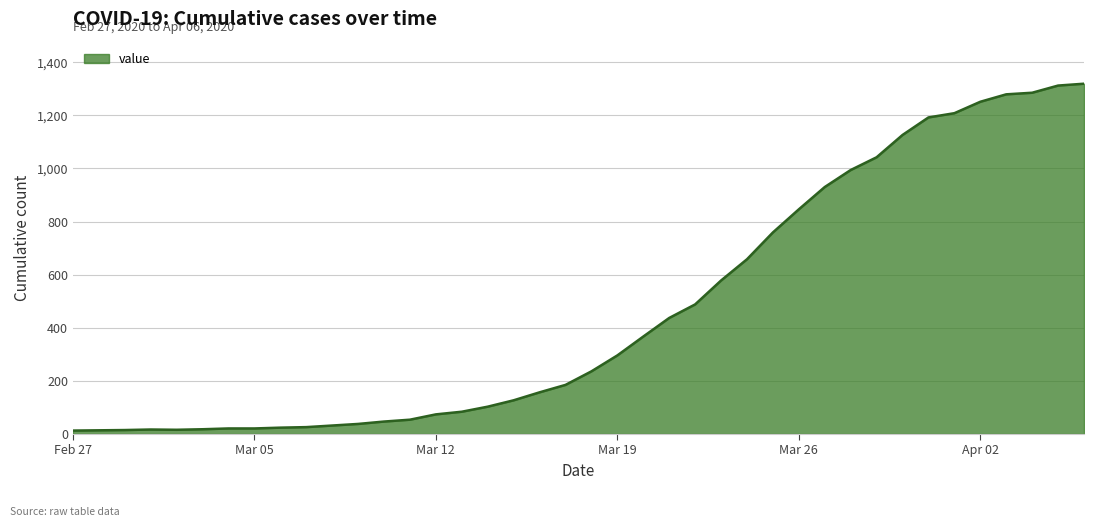

What is the difference between the maximum and minimum values?

1306